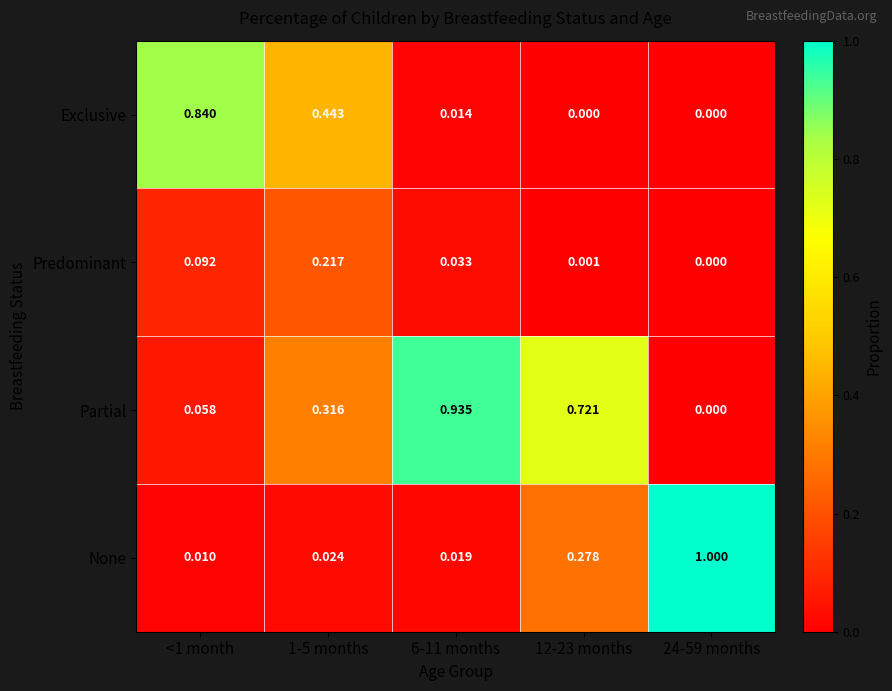

How many data points in Partial are above 0?

4